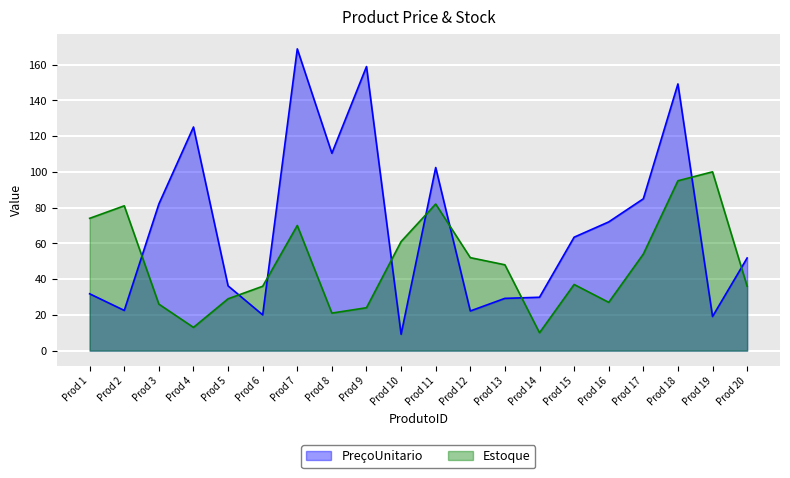

What is the approximate value of Estoque at Prod 15?

37.0